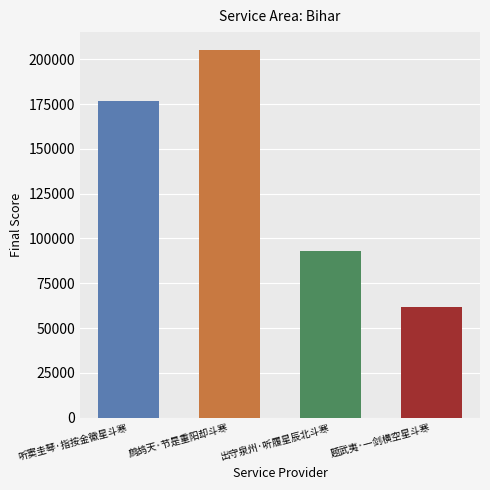

How many categories are shown in the chart?

4